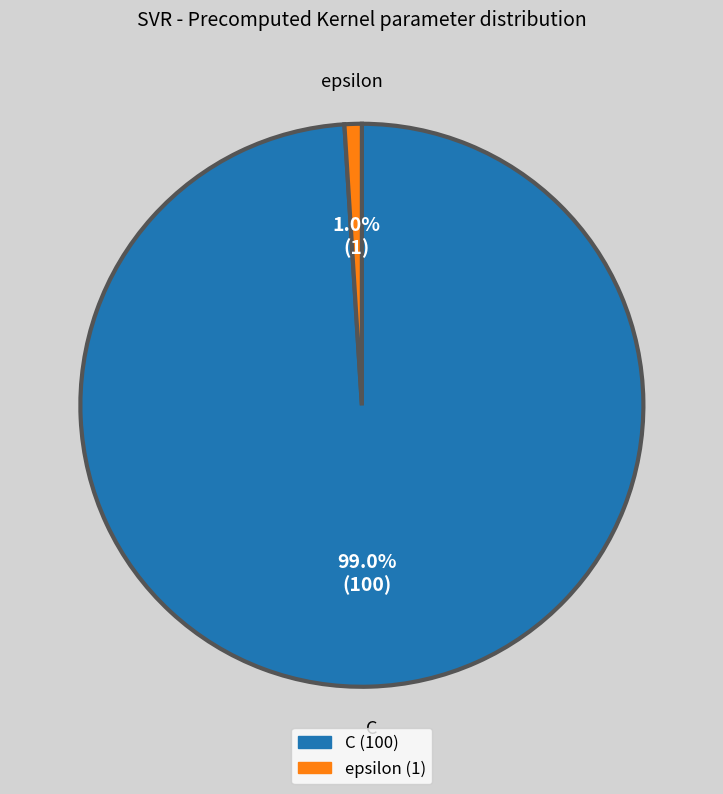

Combined, what portion of the pie is C and epsilon?

100.0%